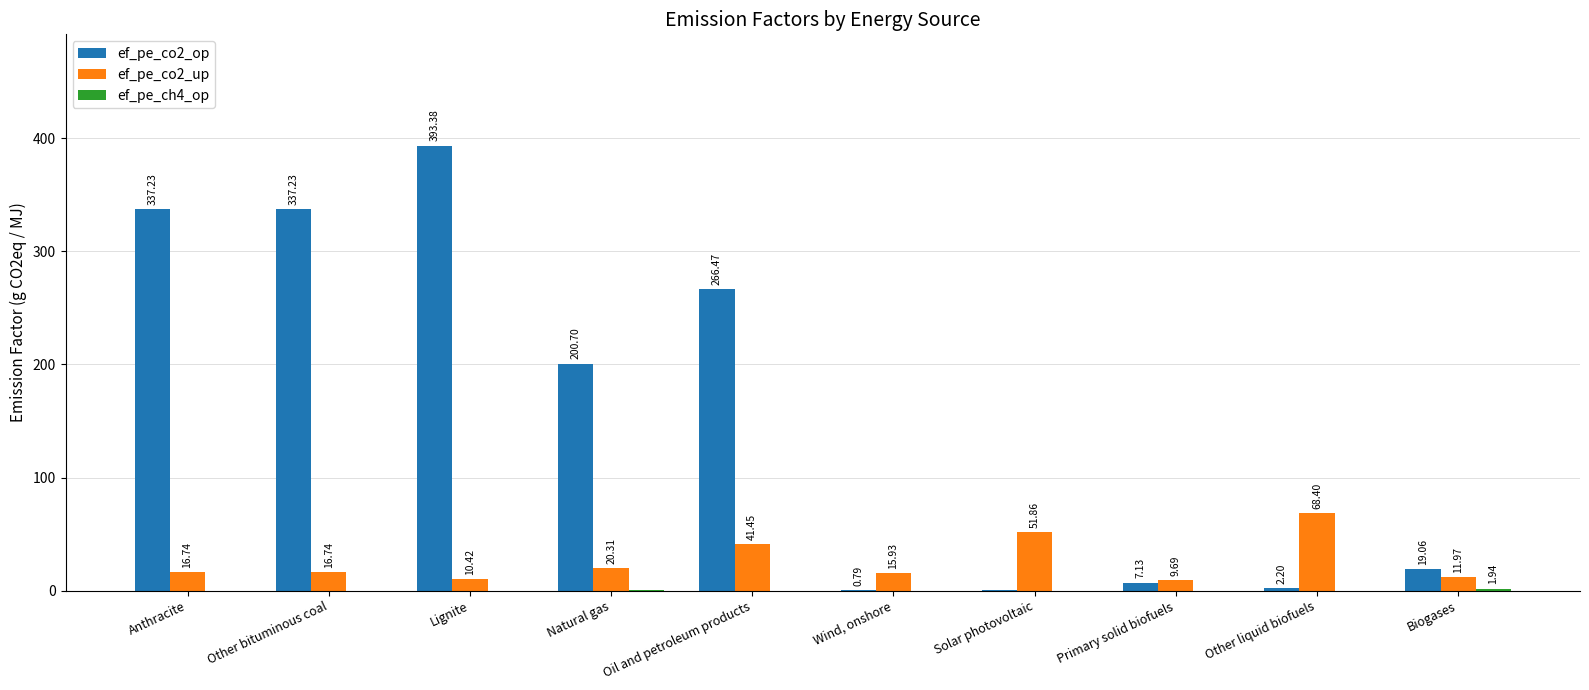

Are the bars grouped side by side (vs. stacked)?

Yes